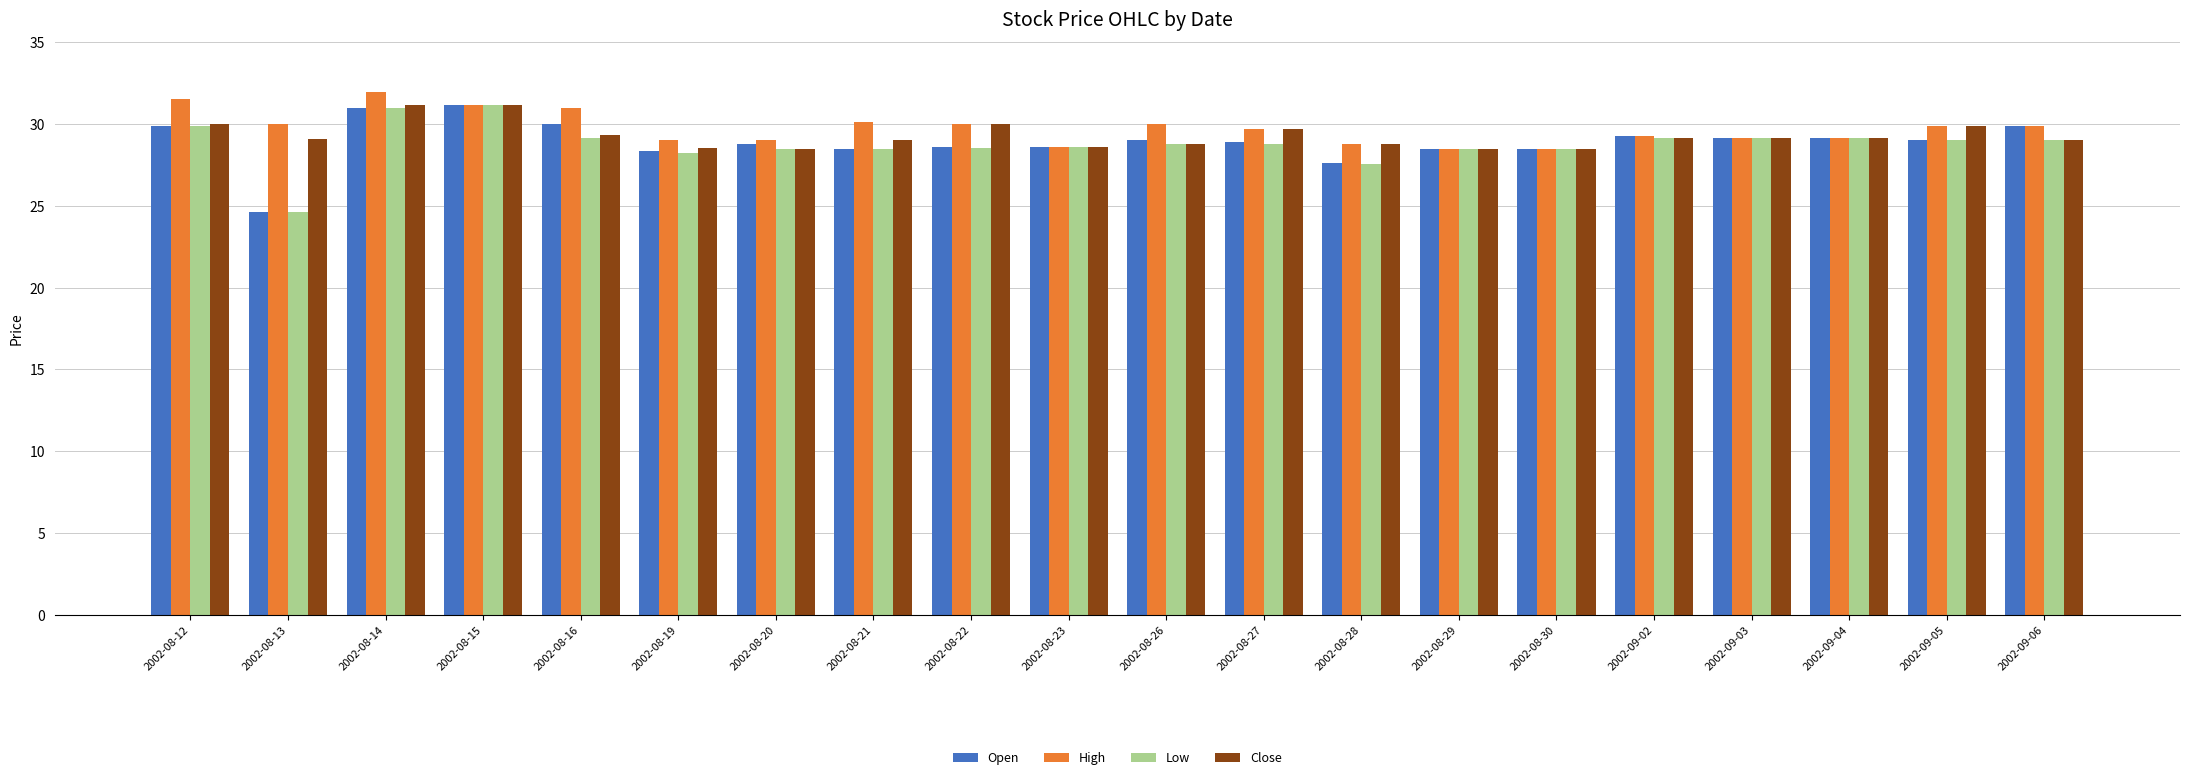

What value does the Low series have at 2002-08-23?

28.6